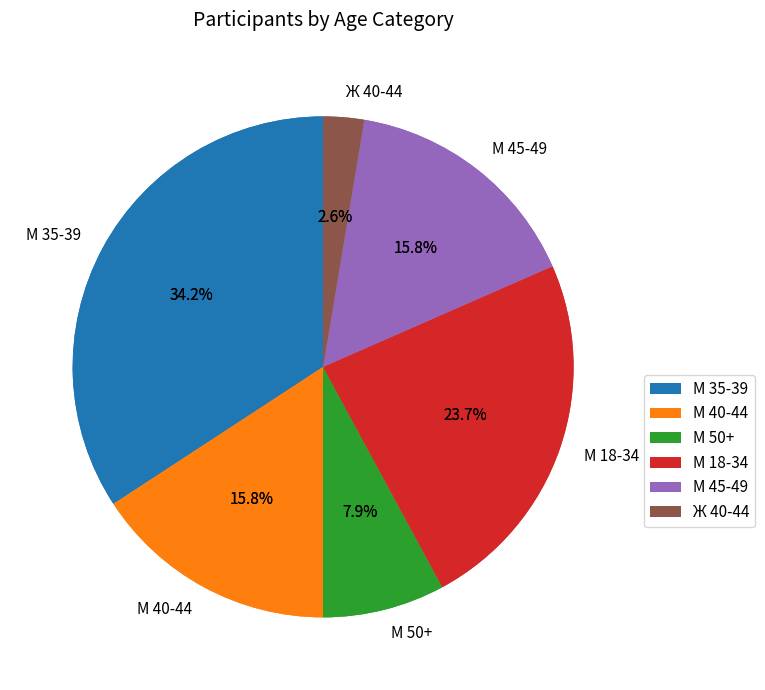

Combined, what portion of the pie is М 50+ and М 40-44?

23.7%